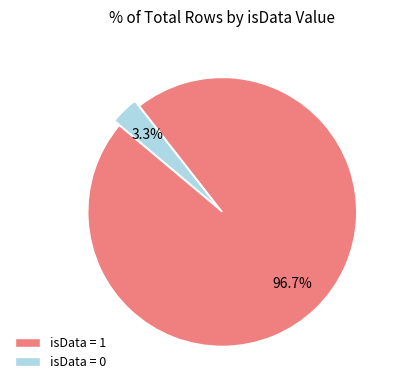

Which category has the smallest portion of the pie?

isData = 0